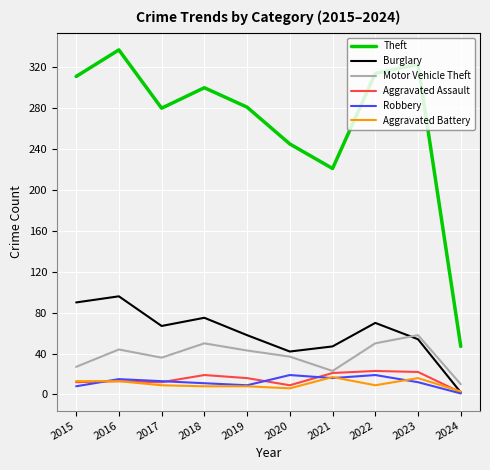

What is the highest value of the Robbery series?

19